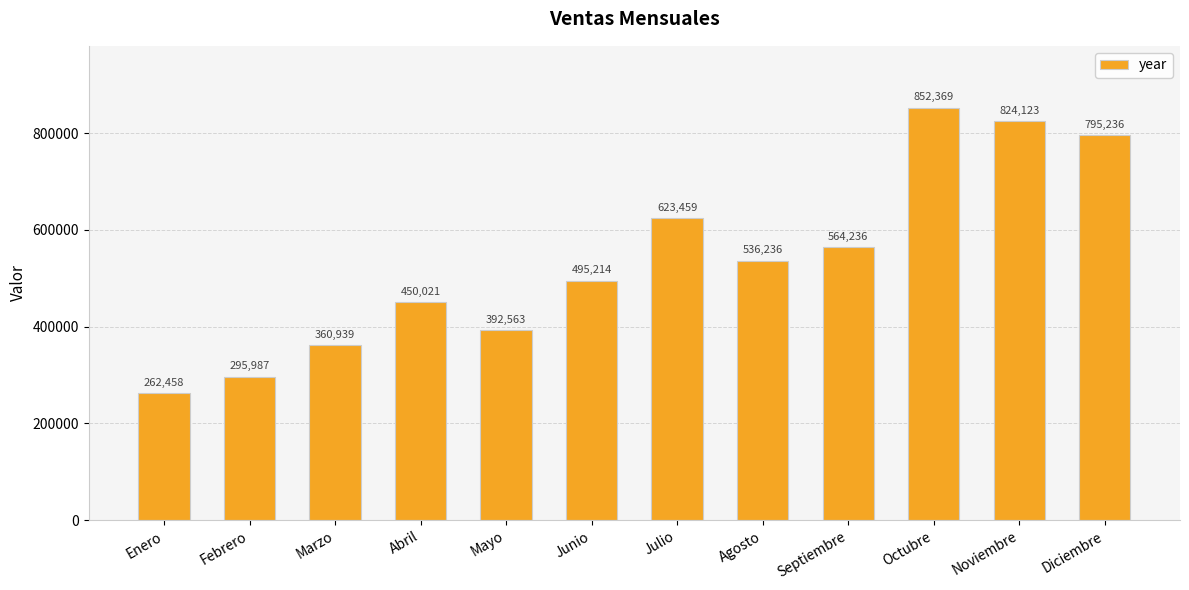

How many data points does each series have?

12